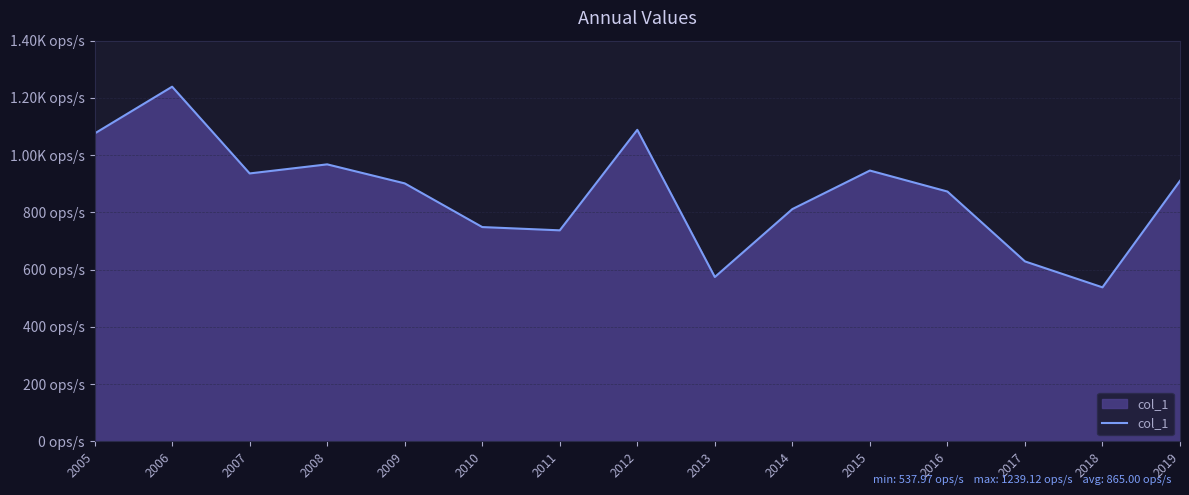

The value at 2013 is 574.1. True or false?

True